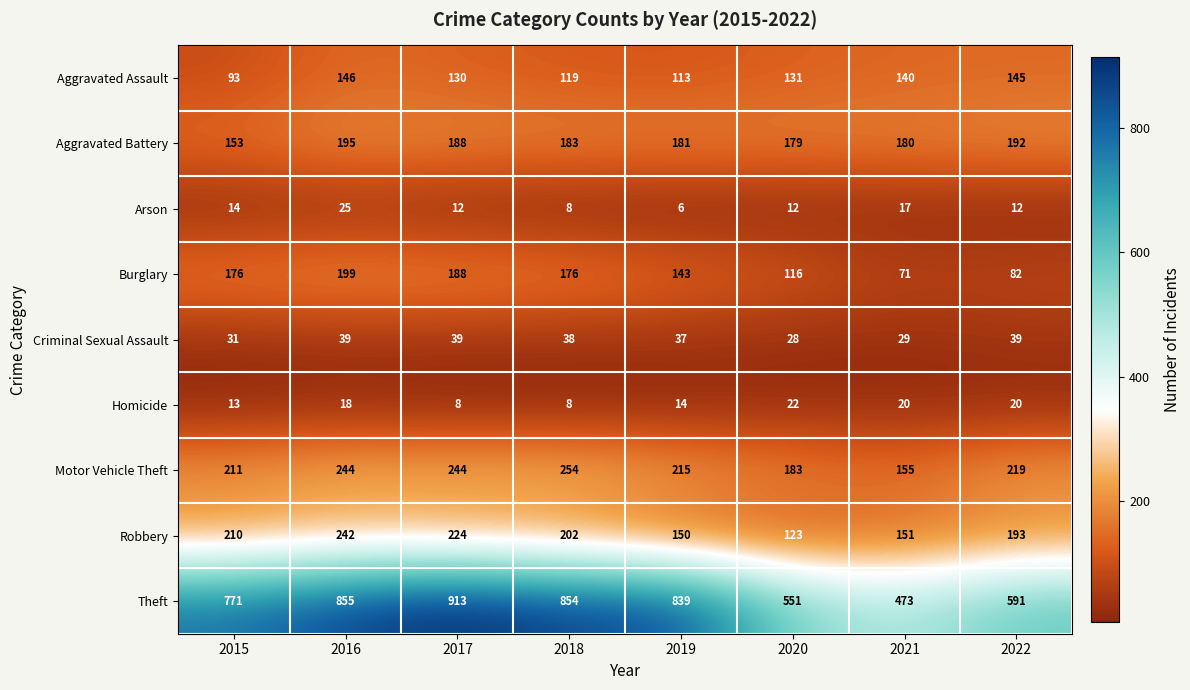

What is the difference between the maximum and second lowest values in the Motor Vehicle Theft series?

71